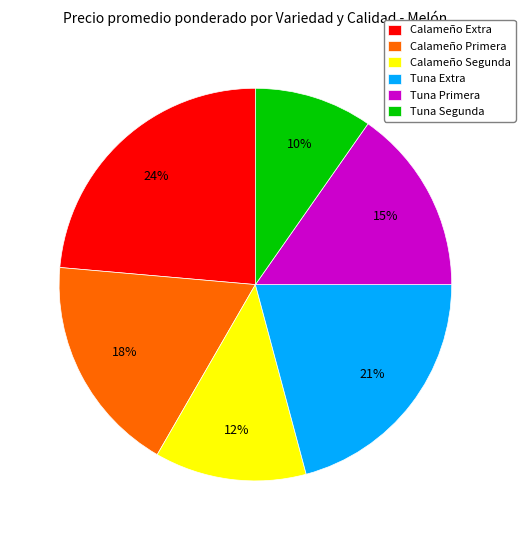

What is the smallest slice in the pie chart?

Tuna Segunda